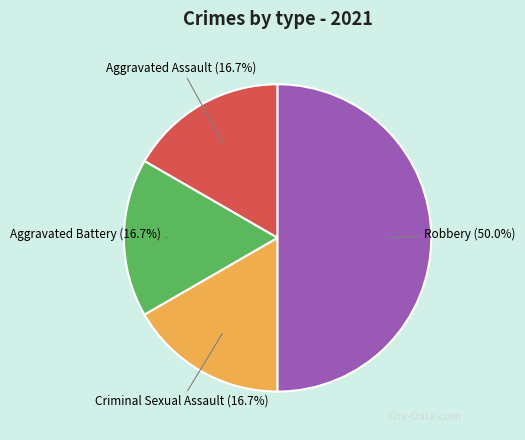

To the nearest percent, what percentage of the pie is Aggravated Battery?

17%